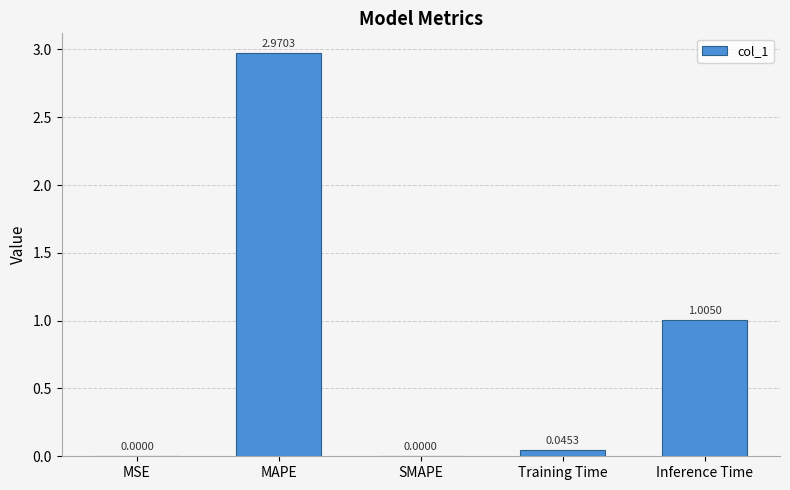

What is the change in value from MSE to Inference Time?

+1.0